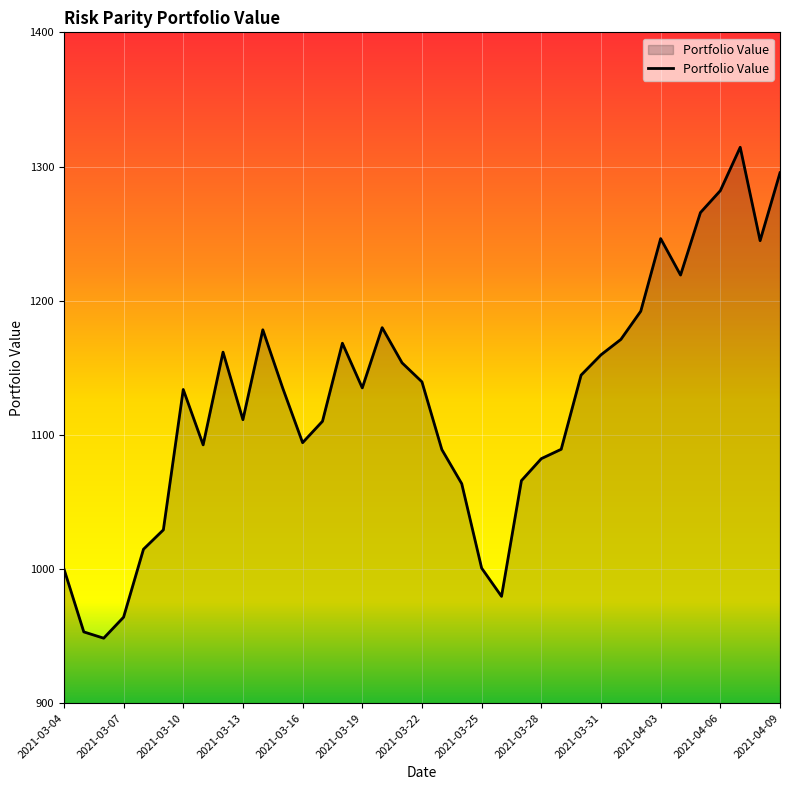

What is the greatest value displayed?

1314.3